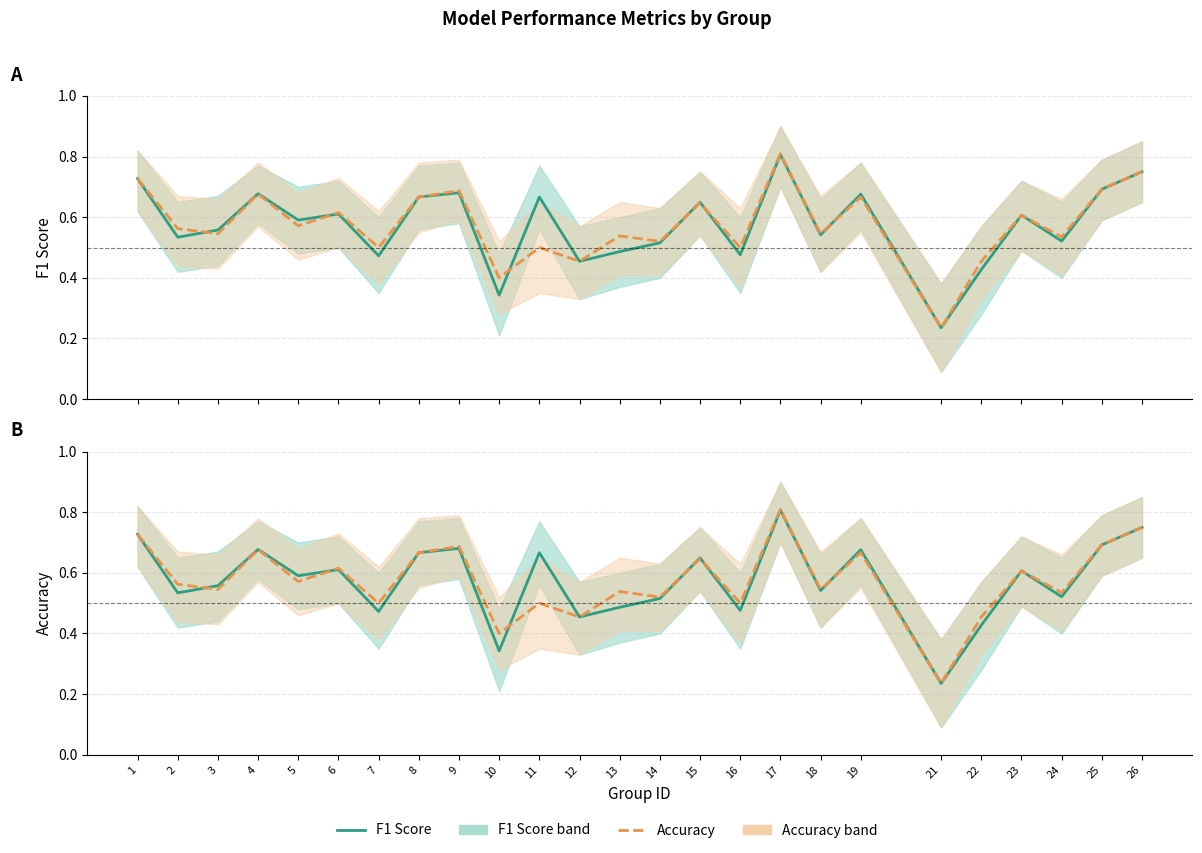

Count the Accuracy values in the range 0 to 1.

25